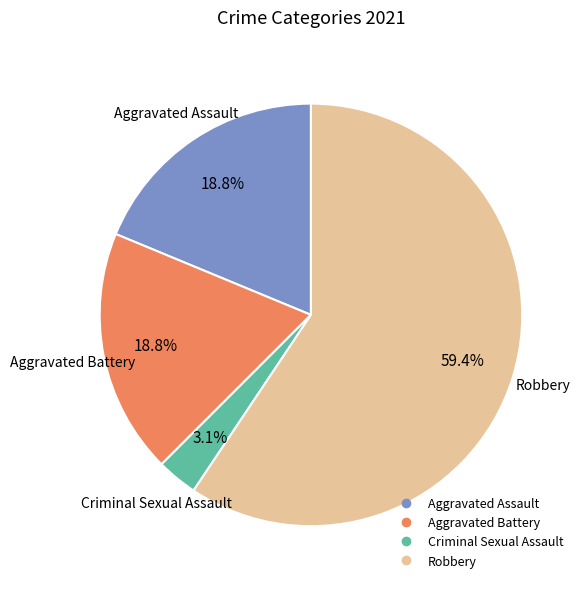

Does any single category account for the majority?

Yes